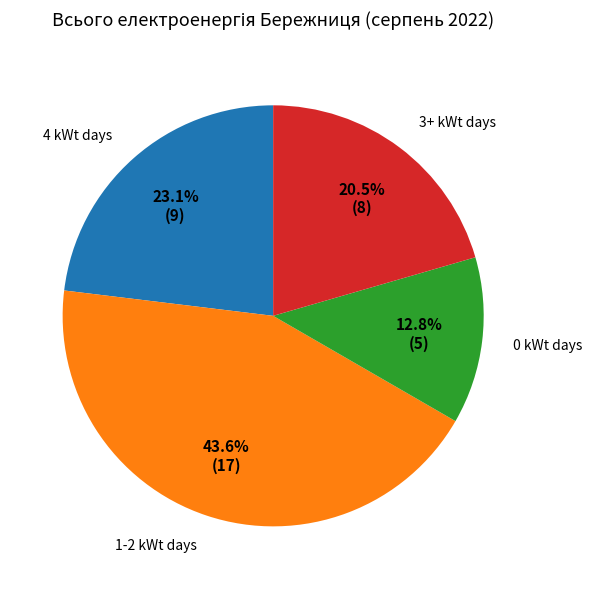

What is the smallest slice in the pie chart?

0 kWt days